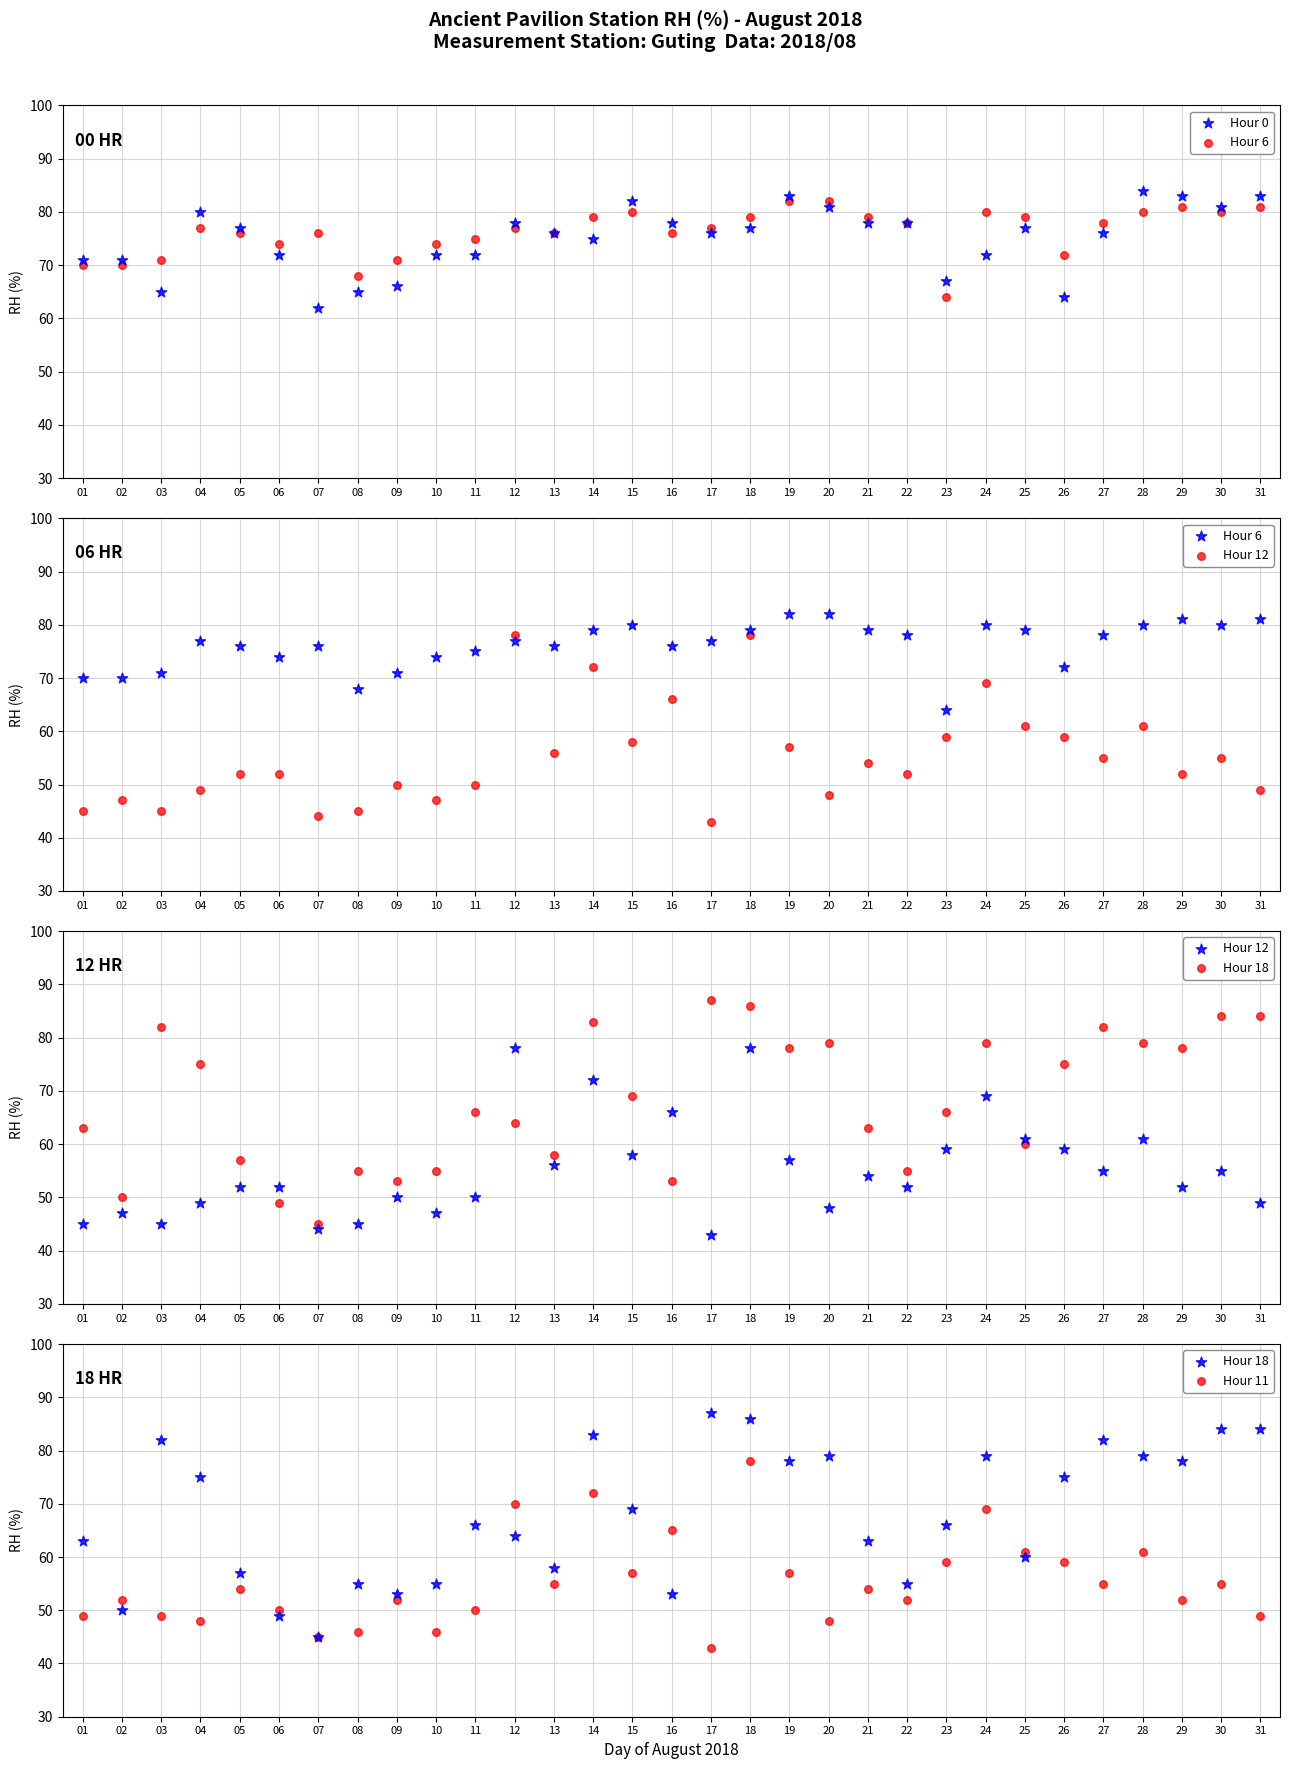

Which series reaches the minimum Y coordinate?

Hour 12